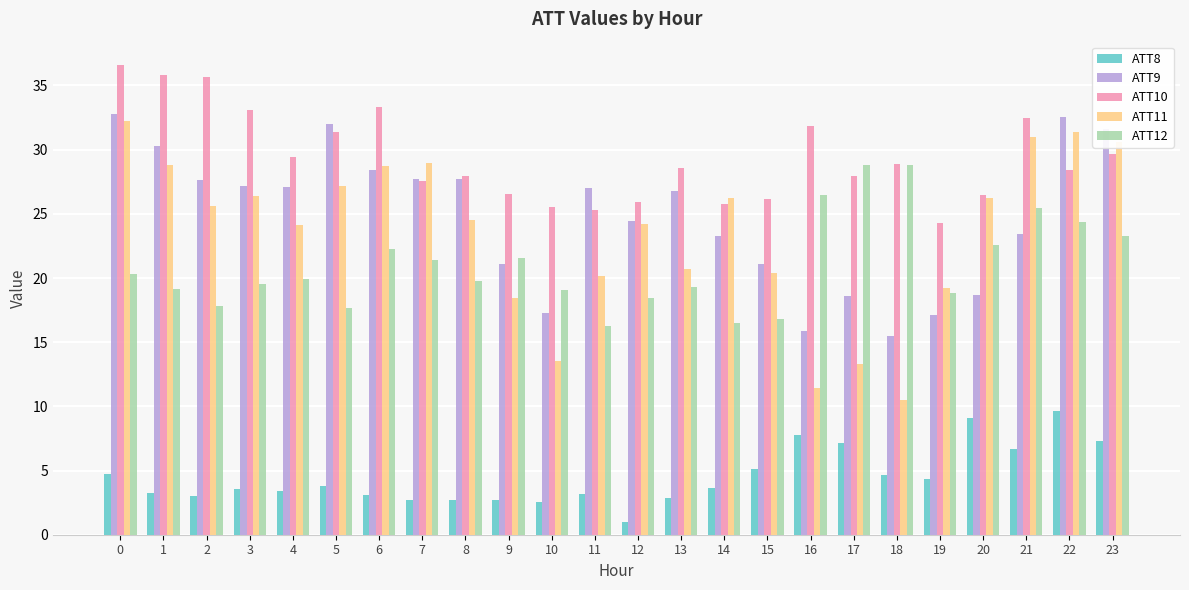

Rank the series at 22 from lowest to highest value.

ATT8, ATT12, ATT10, ATT11, ATT9